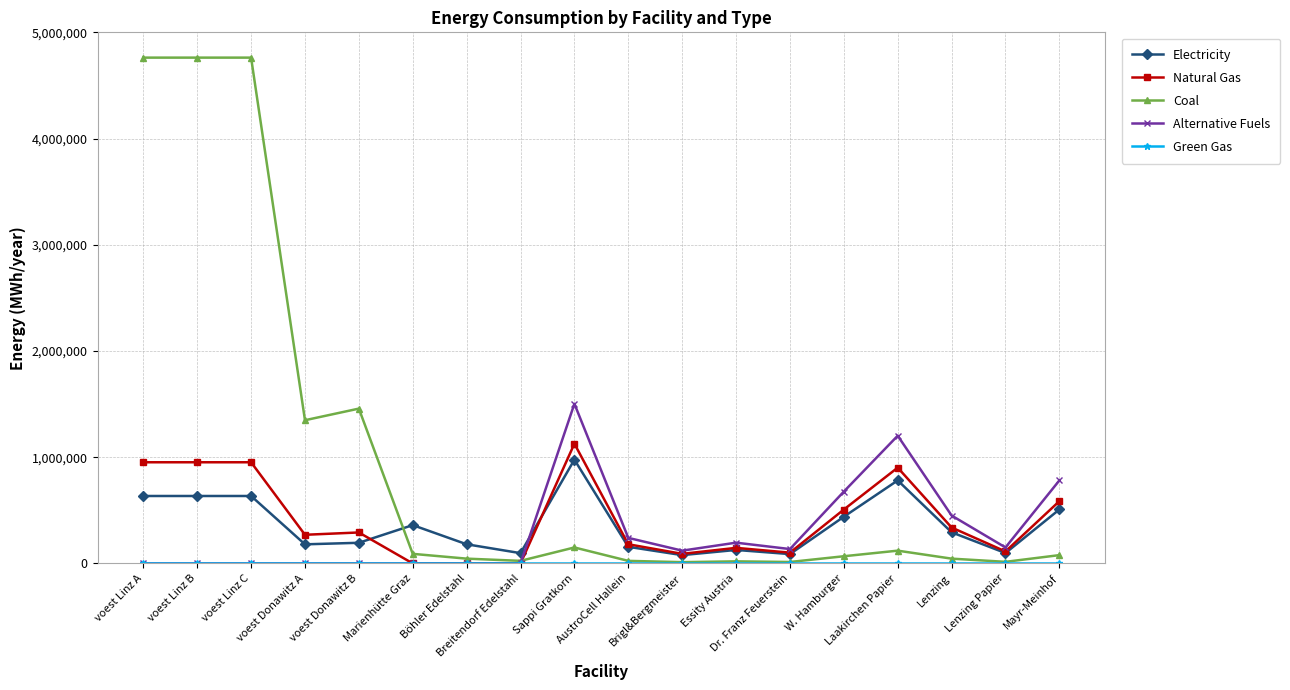

What is the difference between the maximum and minimum values in the Electricity series?

898993.4